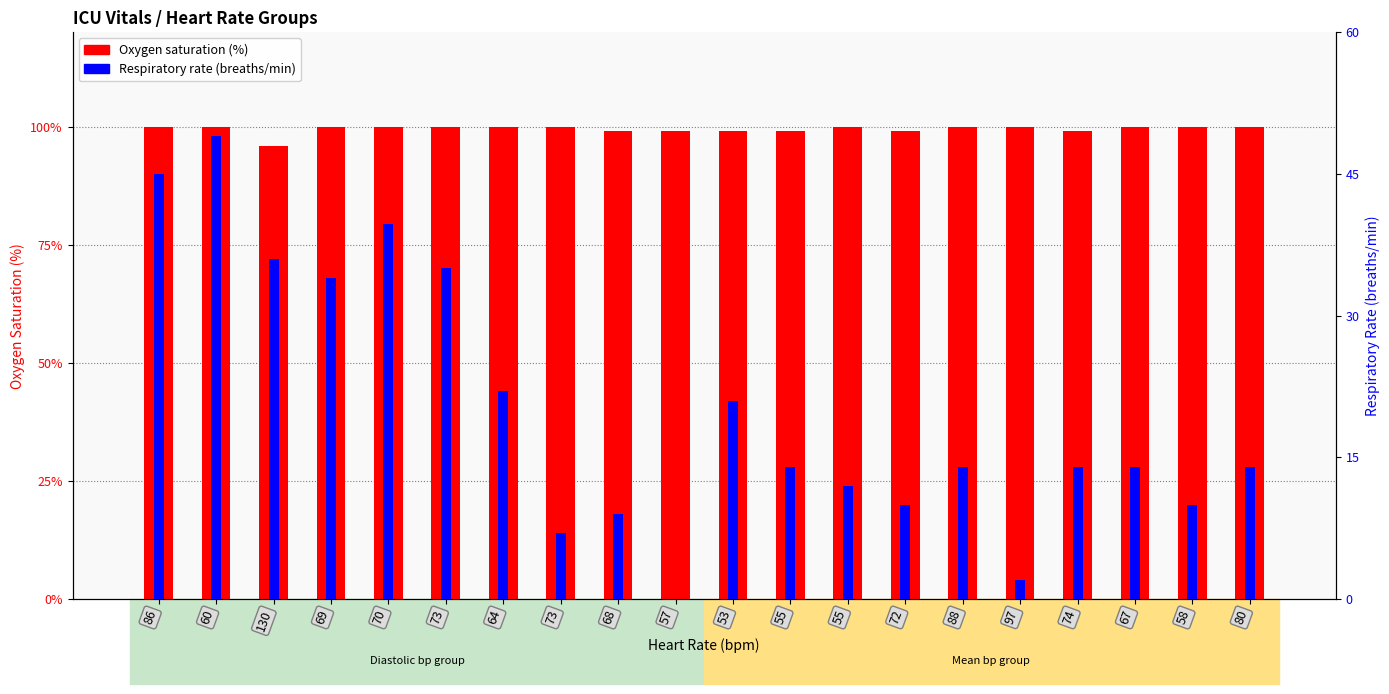

What is the label of the 6th bar from the left?

73